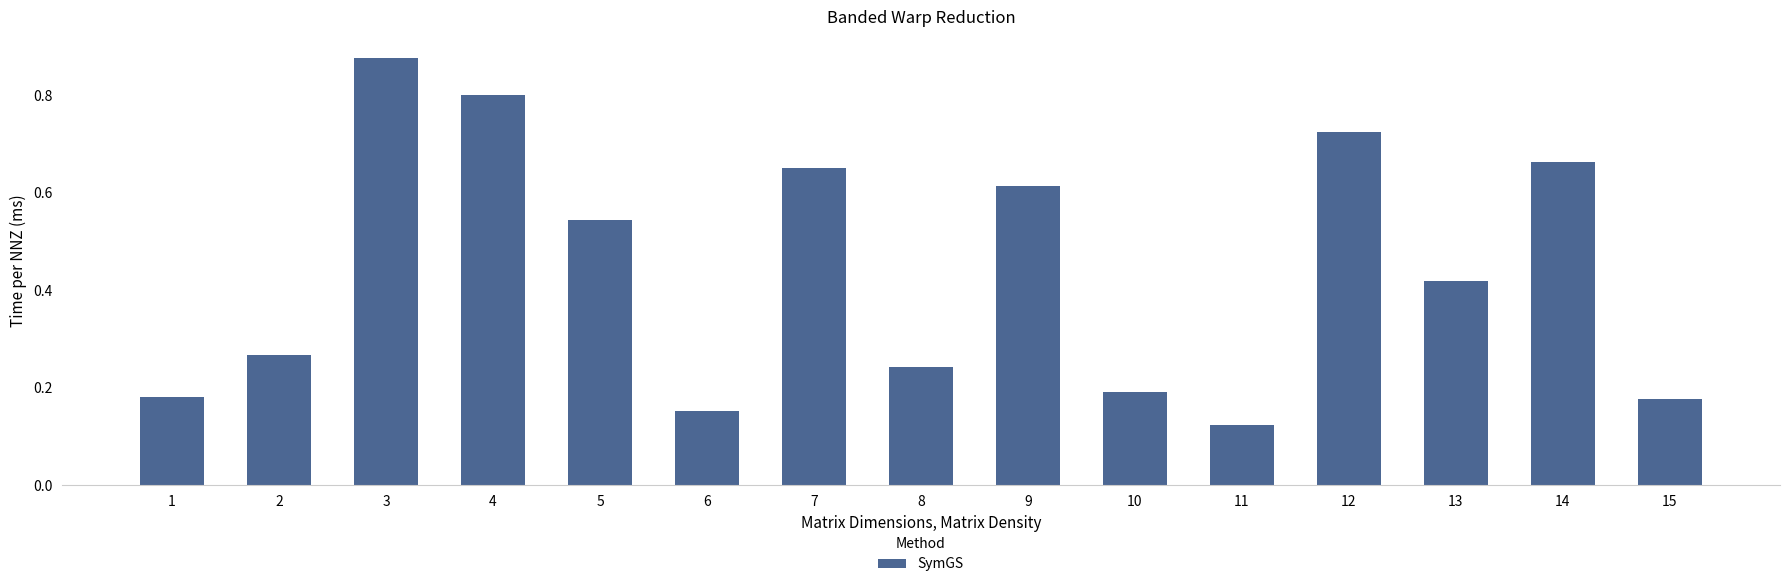

Are the bars grouped side by side (vs. stacked)?

No